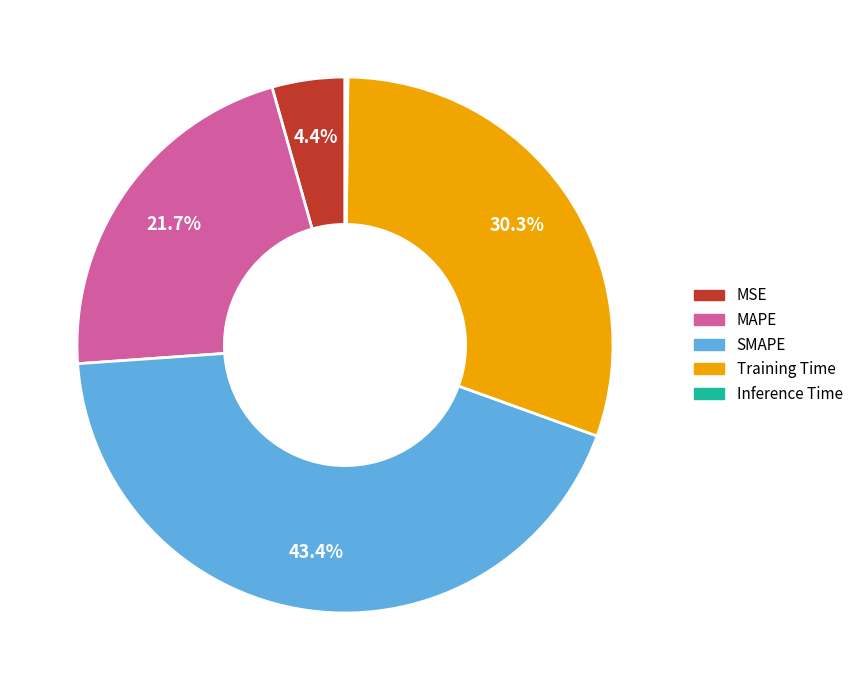

The Training Time slice represents 30% of the pie. True or false?

True